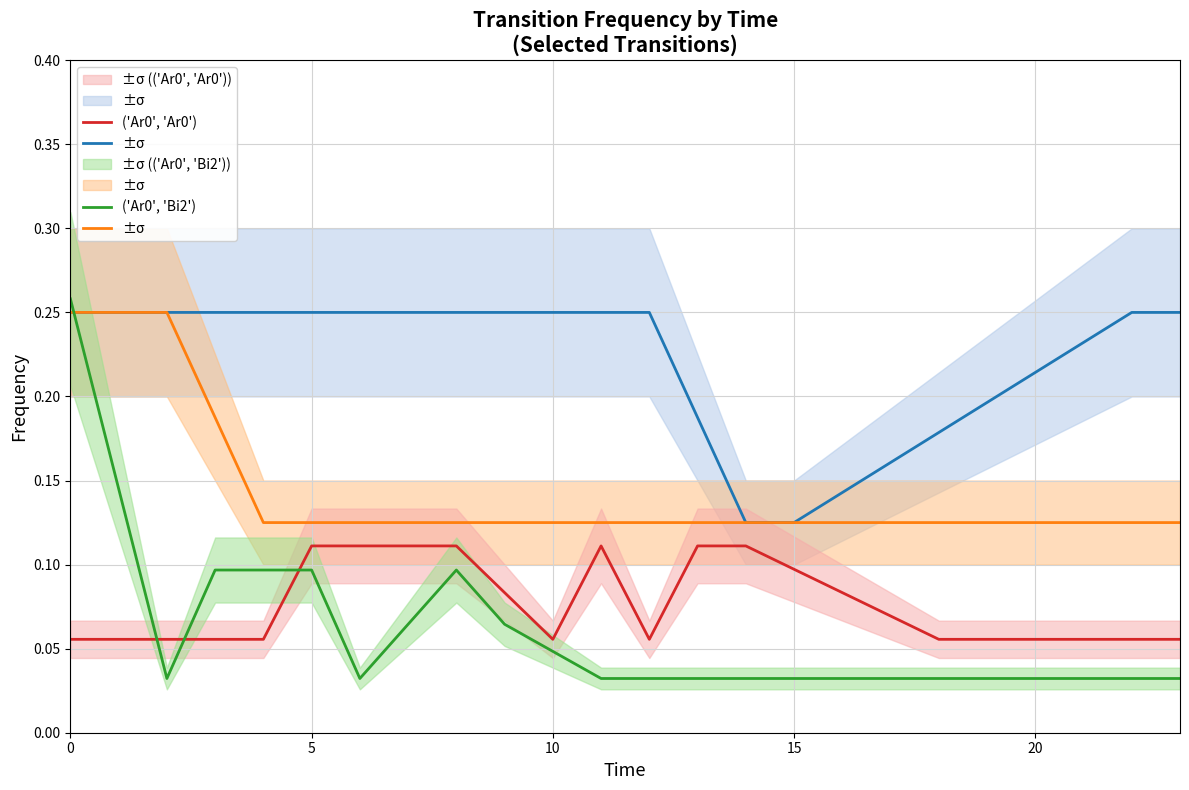

How many lines are shown in the chart?

4